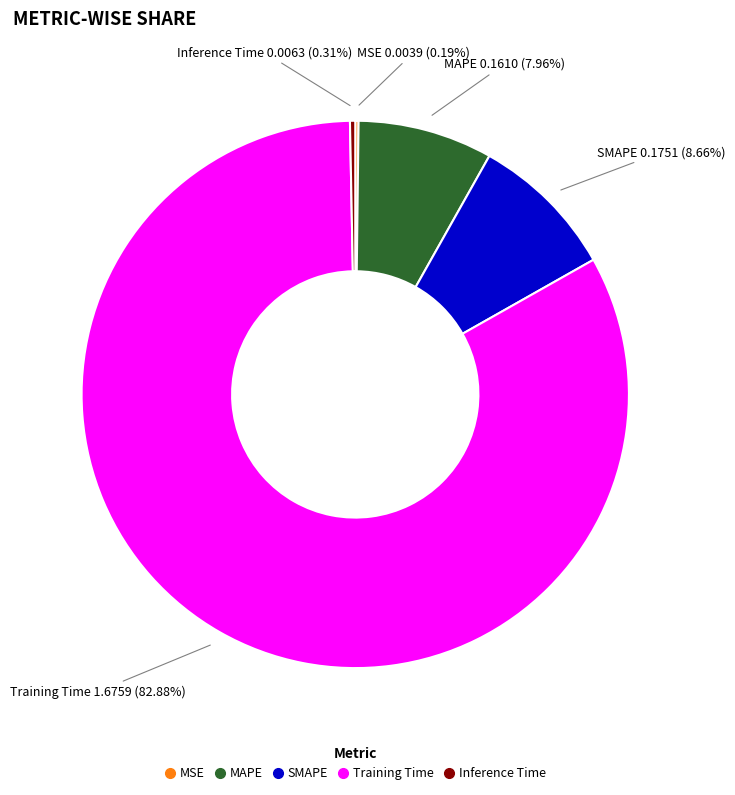

Is it true that MAPE is 8% of the pie?

True